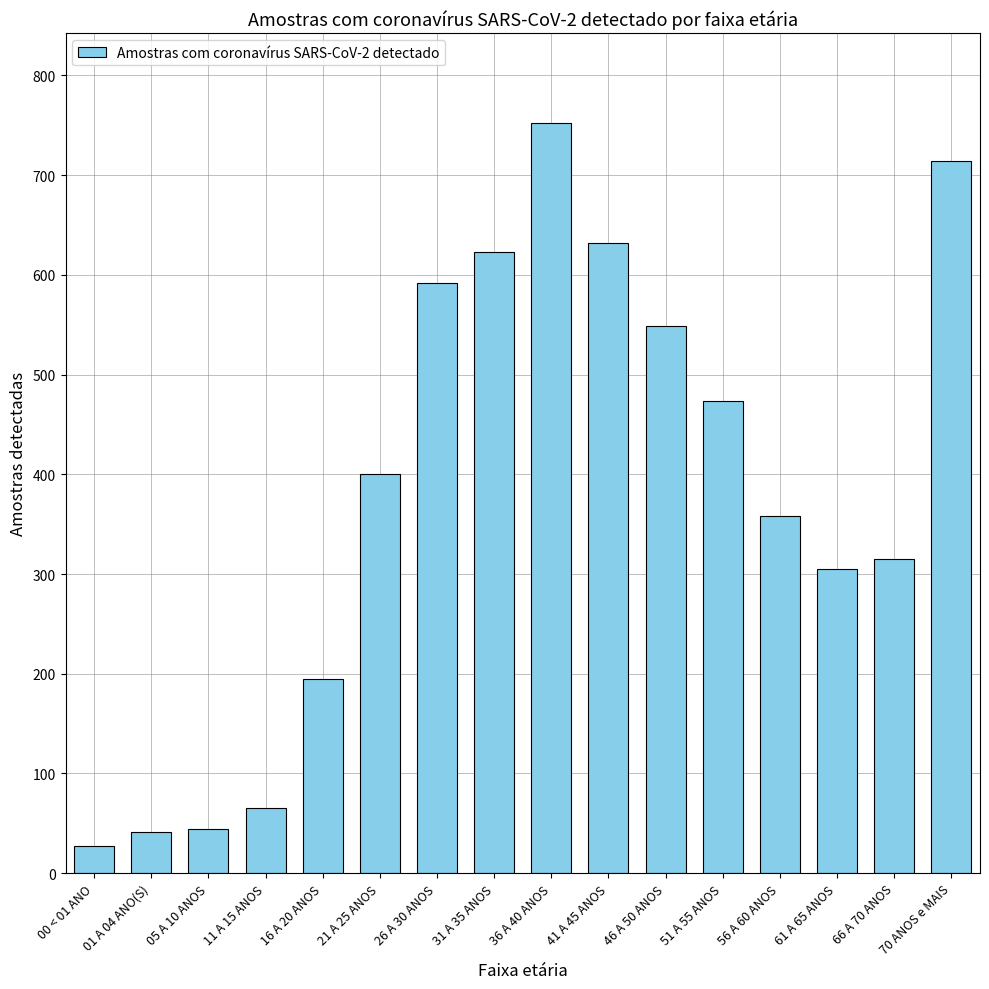

What is the smallest value displayed?

27